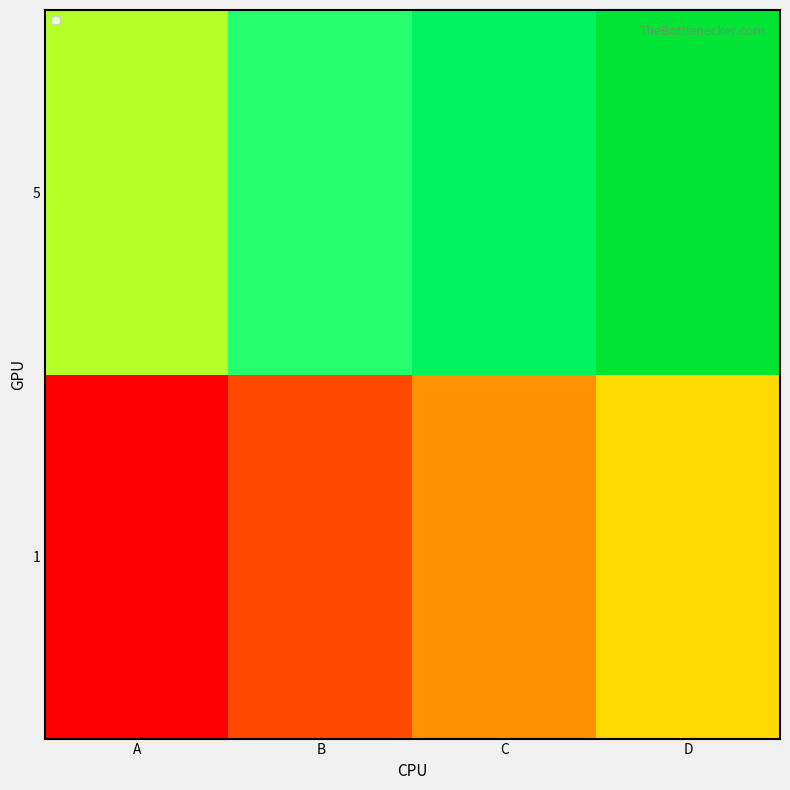

Between A and B, which series saw the biggest shift?

1